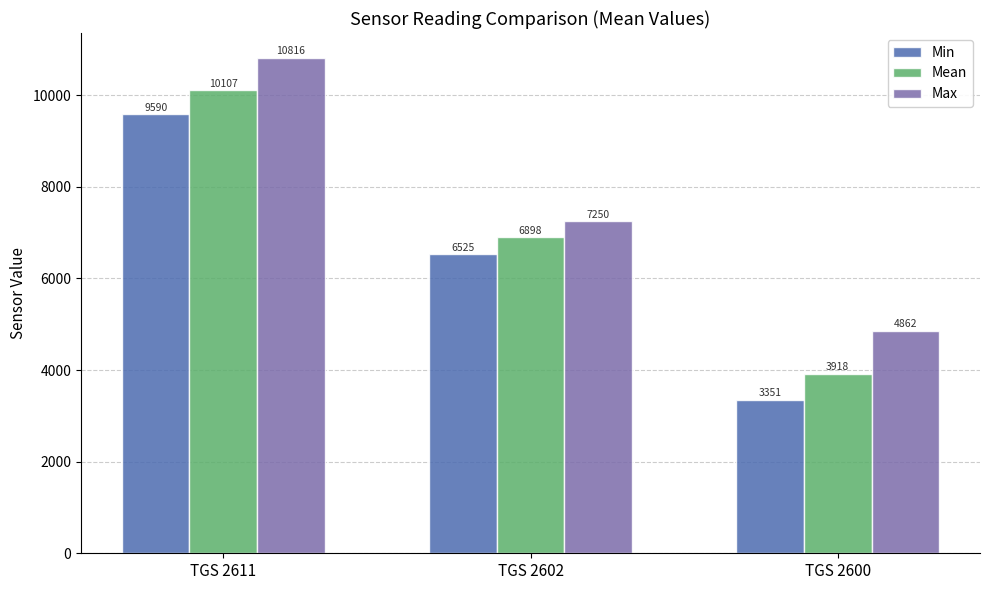

What is the maximum value shown in the chart?

10816.0